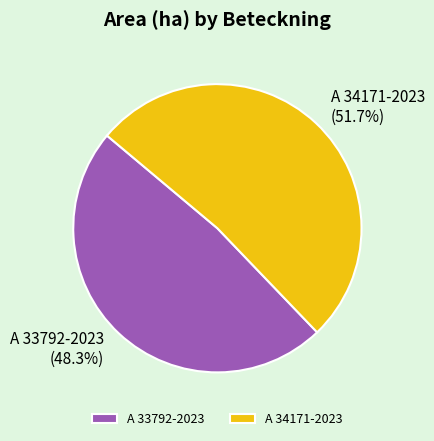

Combined, what portion of the pie is A 33792-2023 and A 34171-2023?

100.0%